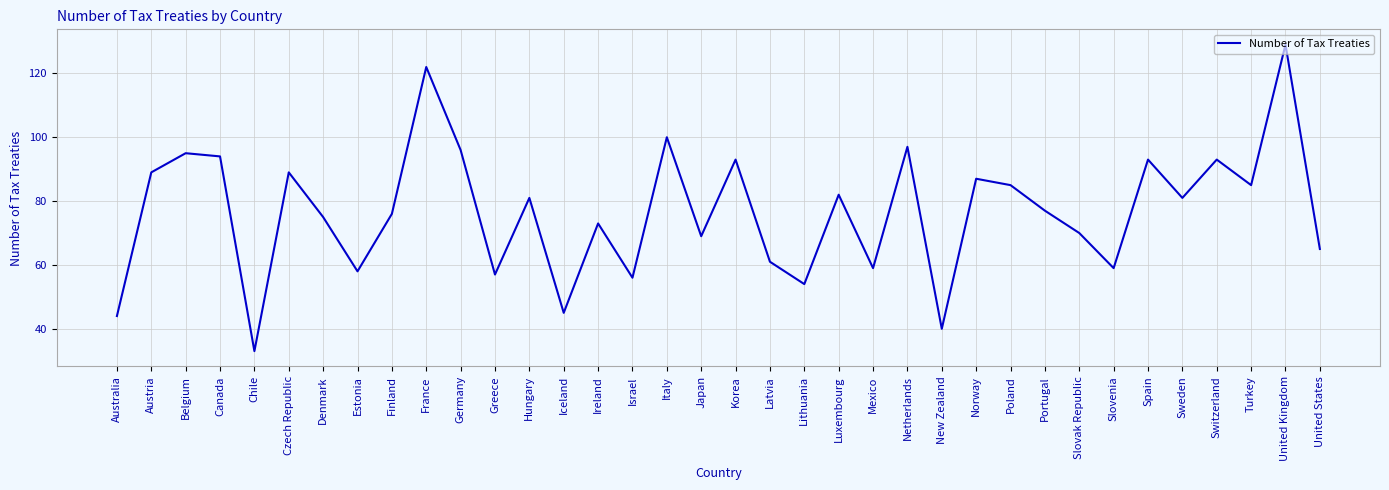

Reading left to right, extract all data points from this chart.

Australia=44	Austria=89	Belgium=95	Canada=94	Chile=33	Czech Republic=89	Denmark=75	Estonia=58	Finland=76	France=122	Germany=96	Greece=57	Hungary=81	Iceland=45	Ireland=73	Israel=56	Italy=100	Japan=69	Korea=93	Latvia=61	Lithuania=54	Luxembourg=82	Mexico=59	Netherlands=97	New Zealand=40	Norway=87	Poland=85	Portugal=77	Slovak Republic=70	Slovenia=59	Spain=93	Sweden=81	Switzerland=93	Turkey=85	United Kingdom=129	United States=65